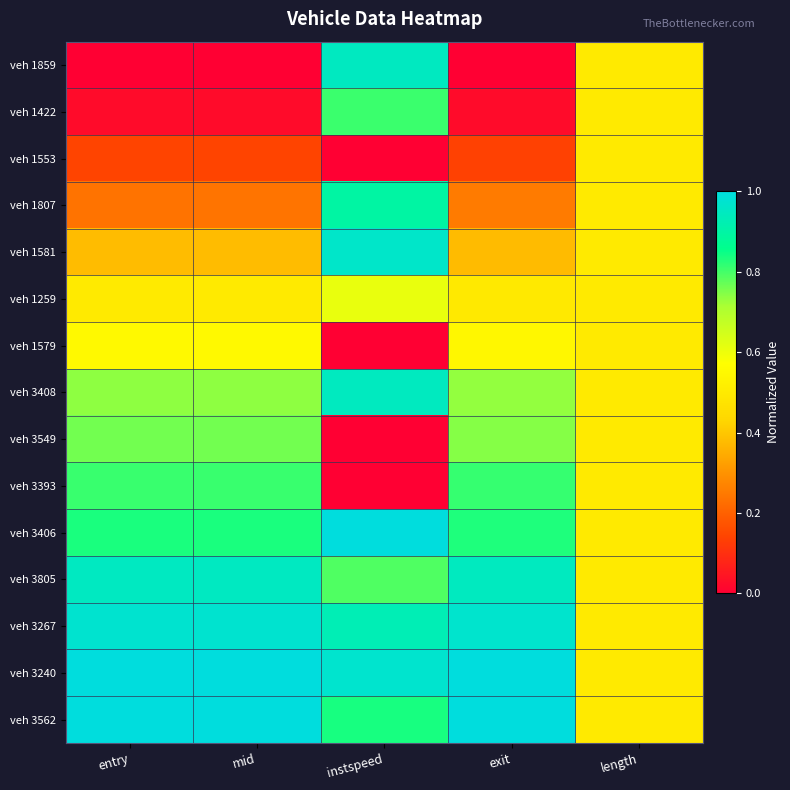

Between entry and exit, which series saw the biggest shift?

veh 1807